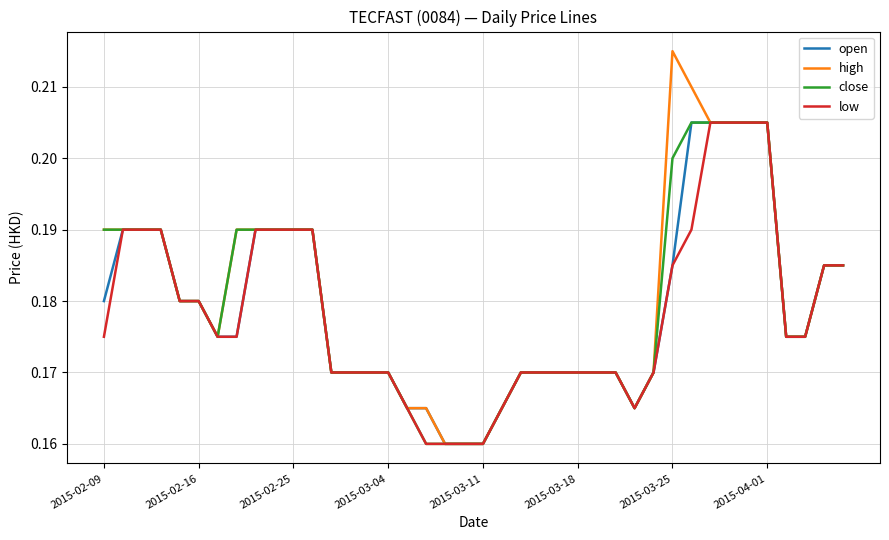

Which series has the widest spread of values?

high